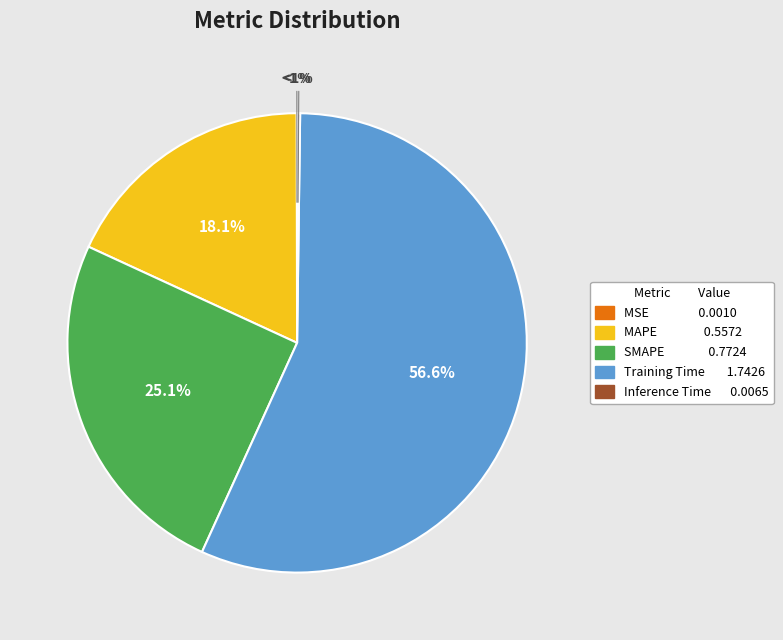

Does SMAPE represent more than half of the total?

No